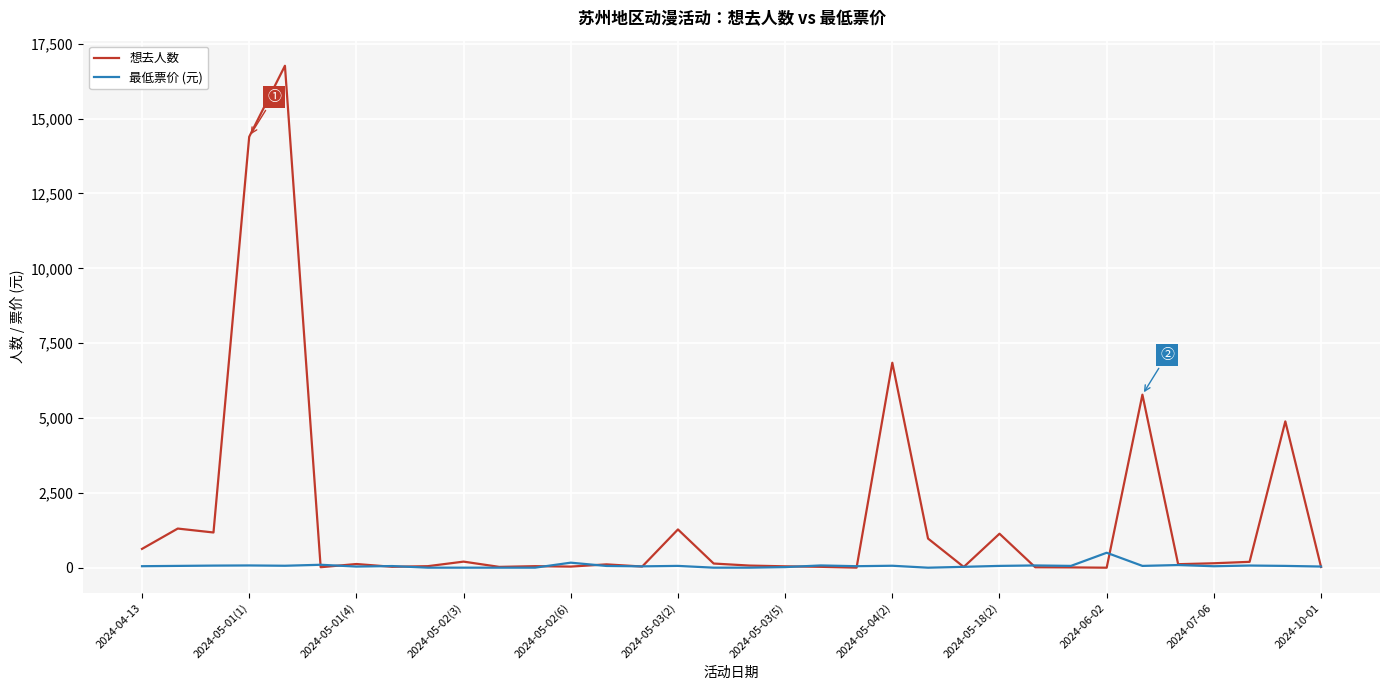

Rank the series by their average value, from highest to lowest.

想去人数, 最低票价 (元)